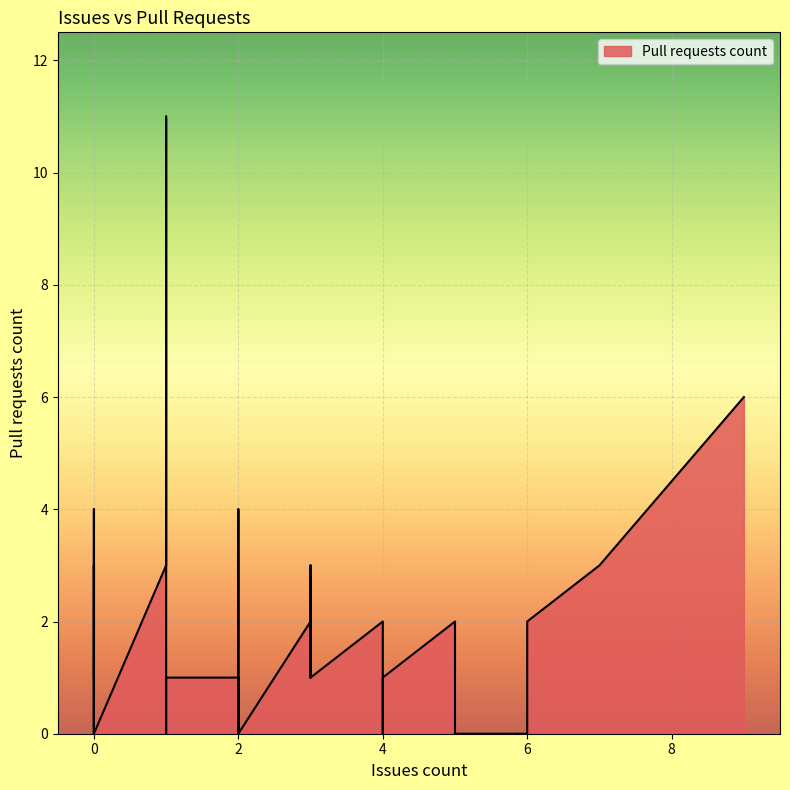

Which category has the highest value across all series?

1